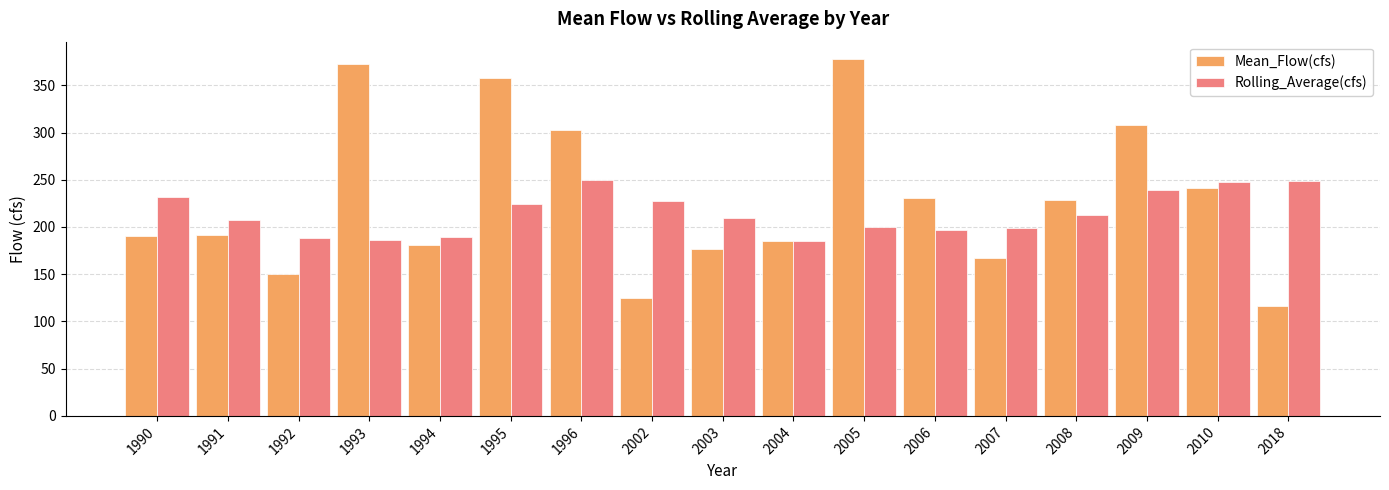

What value does the Rolling_Average(cfs) series have at 2009?

238.9